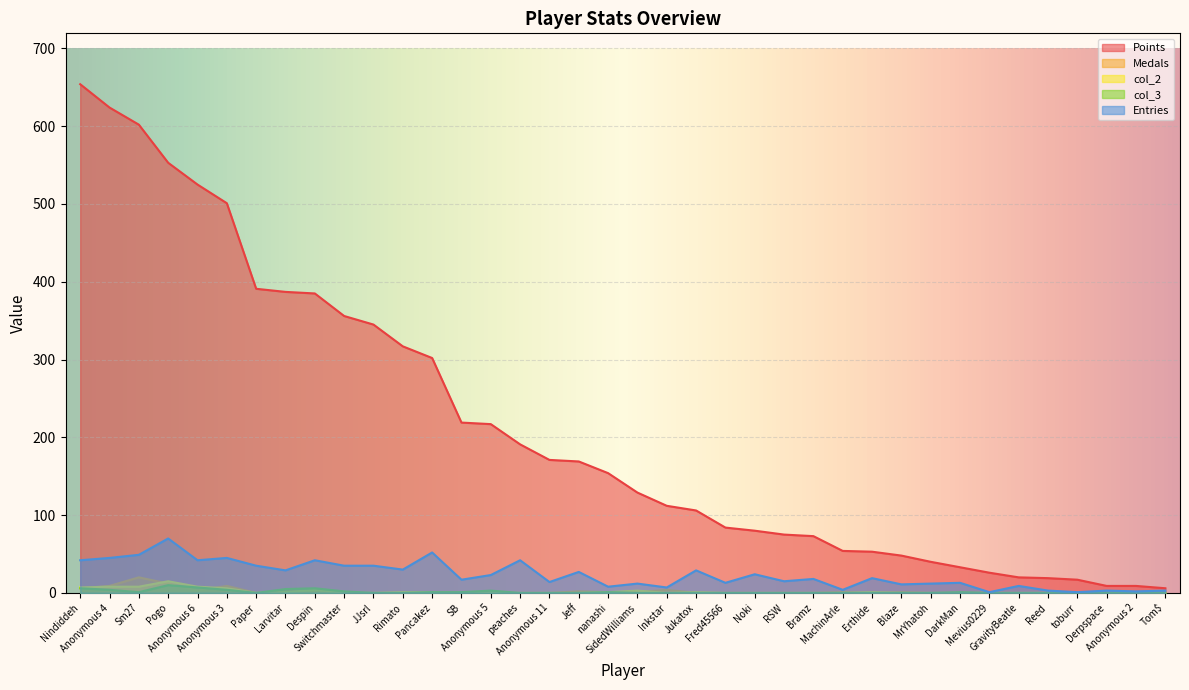

Count the number of categories in the chart.

38